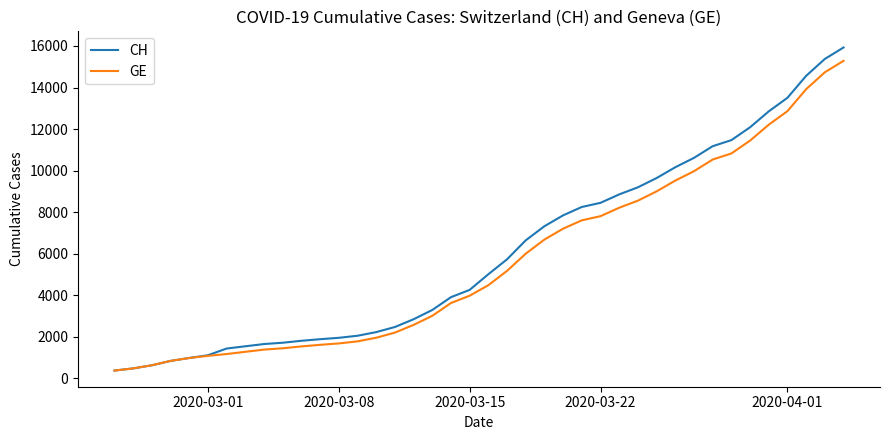

Which series has the largest total across all categories?

CH